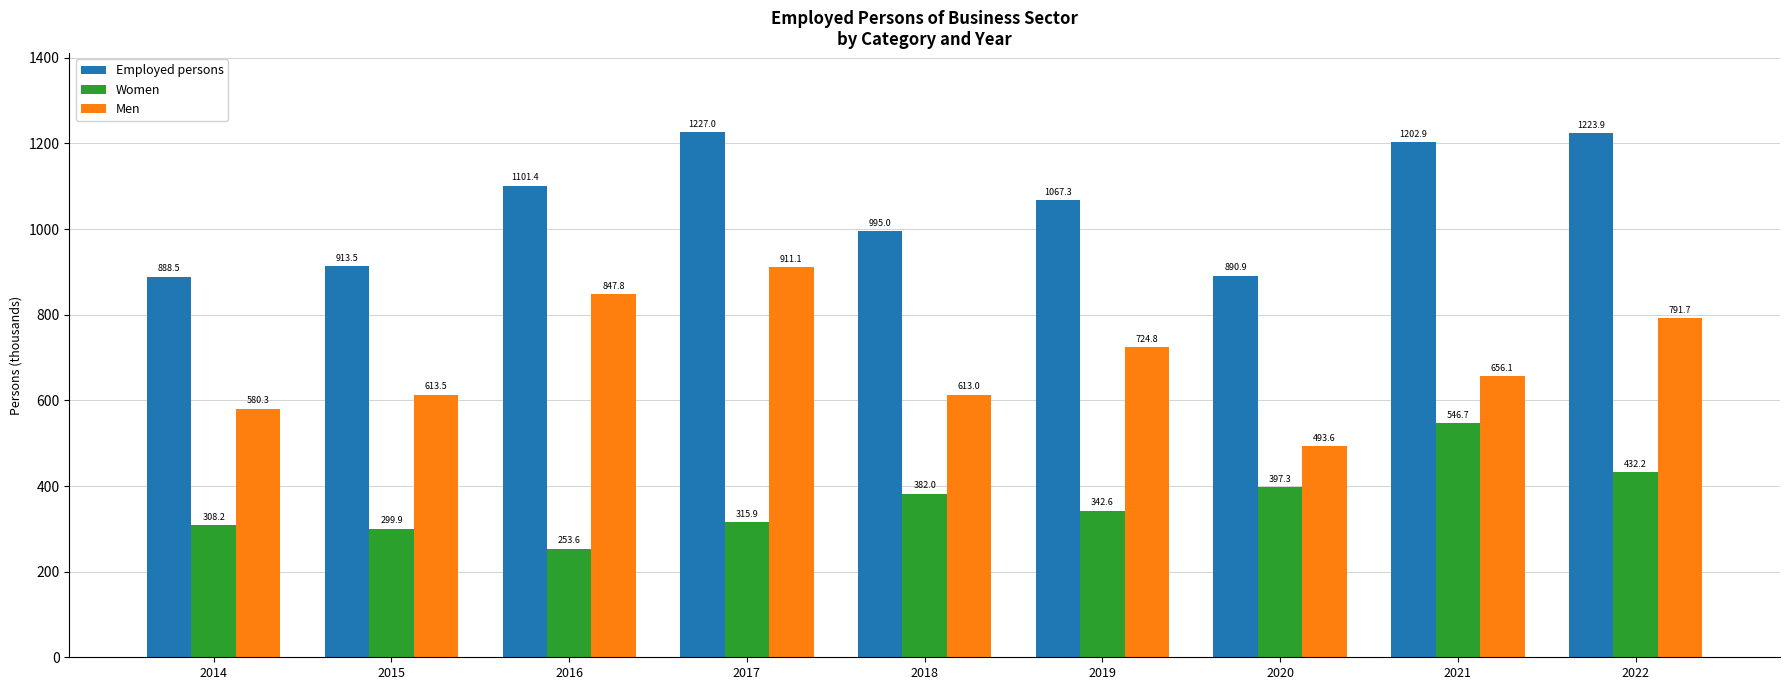

List the labels in order of Women value, largest first.

2021, 2022, 2020, 2018, 2019, 2017, 2014, 2015, 2016